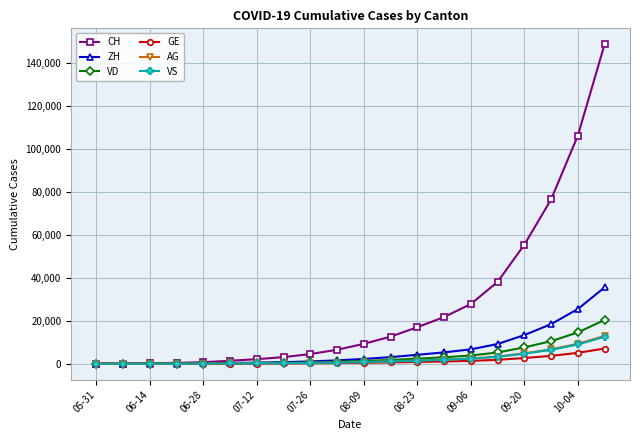

How many values in the VD series are below 1296?

10